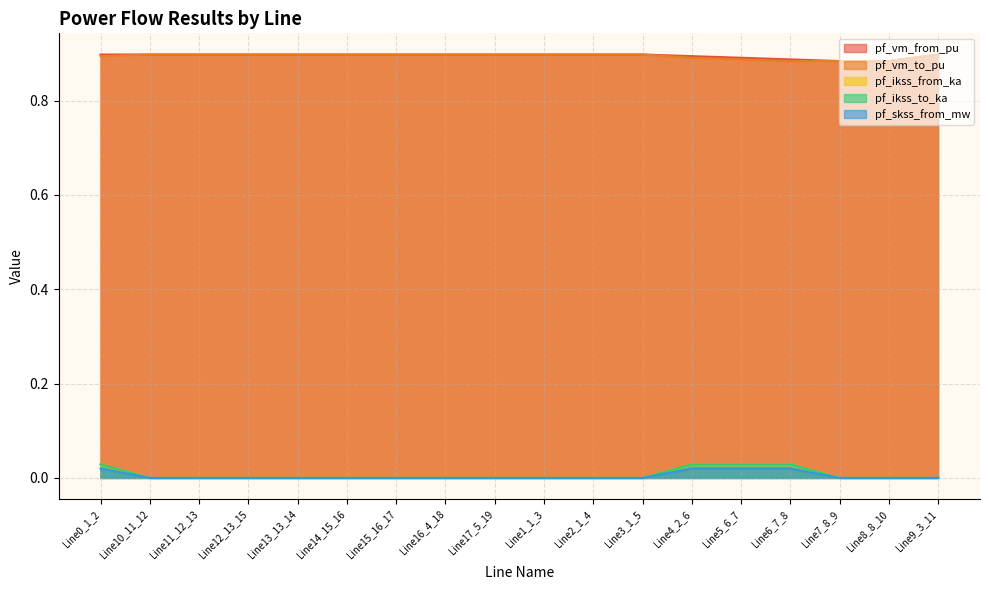

Which series has the widest spread of values?

pf_ikss_to_ka